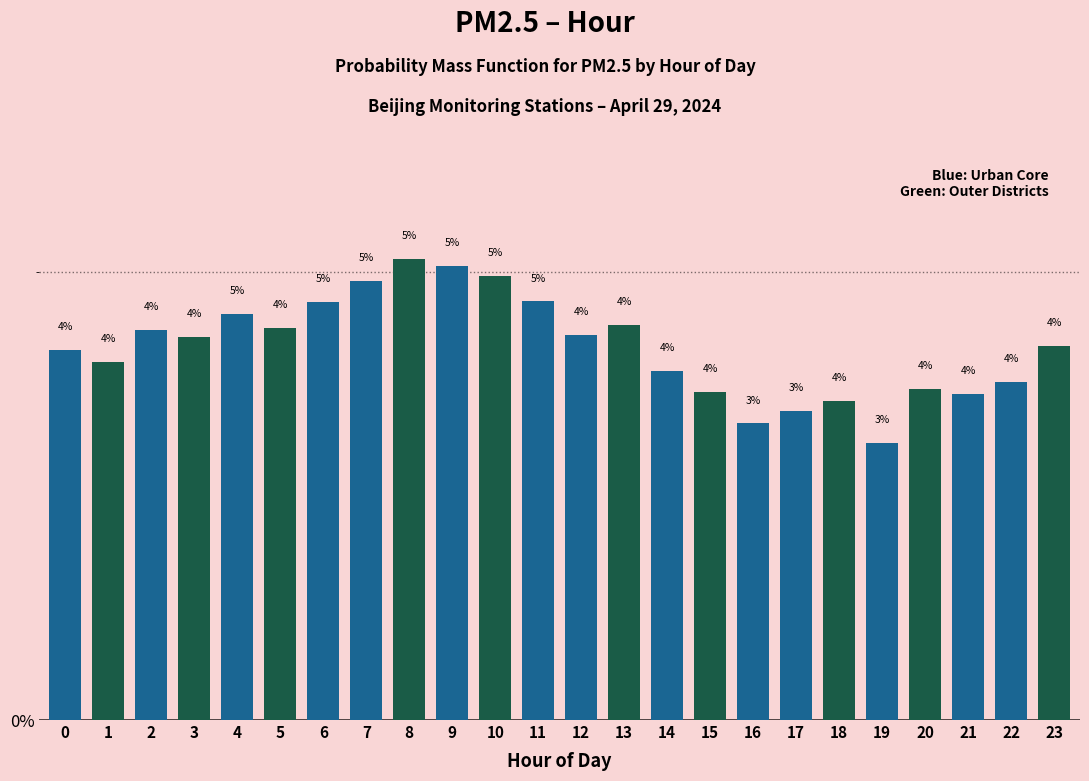

Is it true that the value at 19 is 3.1?

True